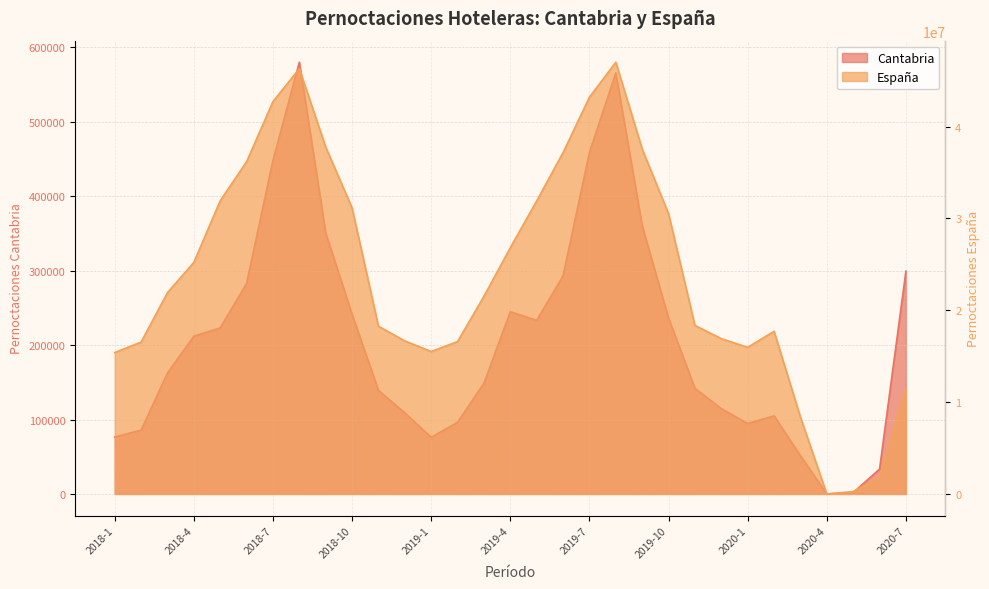

Reading left to right, transcribe all the data shown in this chart.

Pernoctaciones hoteleras Cantabria: 76543	85751	162350	211930	223145	282793	448127	579992	350624	241267	139073	108884	76086	96301	148784	244848	233175	293090	458883	565690	360192	236079	141928	114586	94631	104898	51340	0	1845	33324	299345
Pernoctaciones hoteleras Espana: 15395882	16527859	21918931	25207350	31921157	36168465	42717096	46306240	37768667	31132356	18261076	16655848	15506154	16589486	21520914	26808982	31905788	37163185	43199530	46998612	37551418	30508159	18345499	16906376	15959217	17710222	8369465	0	259217	1820455	11496862